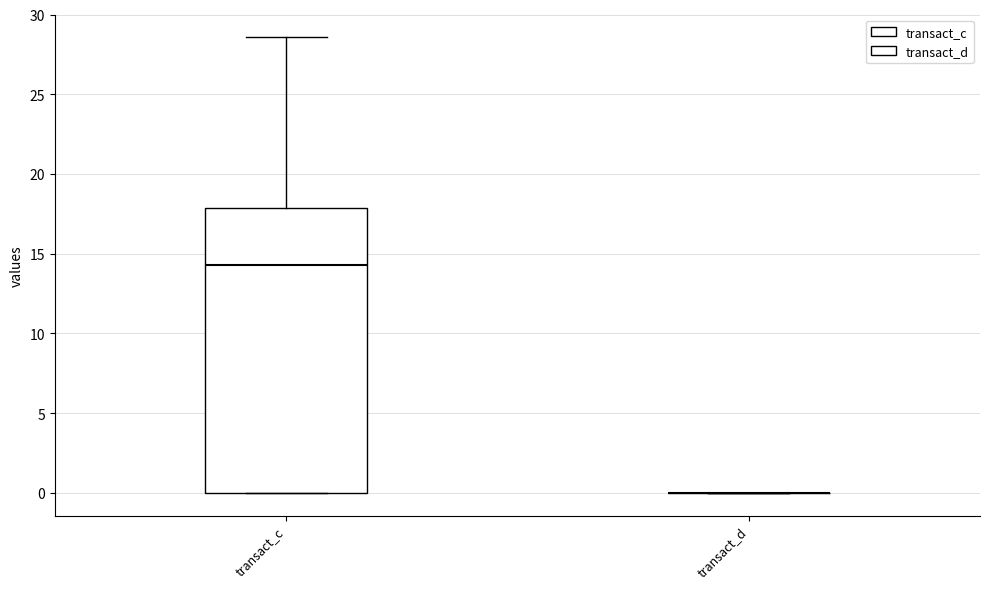

Which box is the tallest, from its lower edge to its upper edge?

transact_c